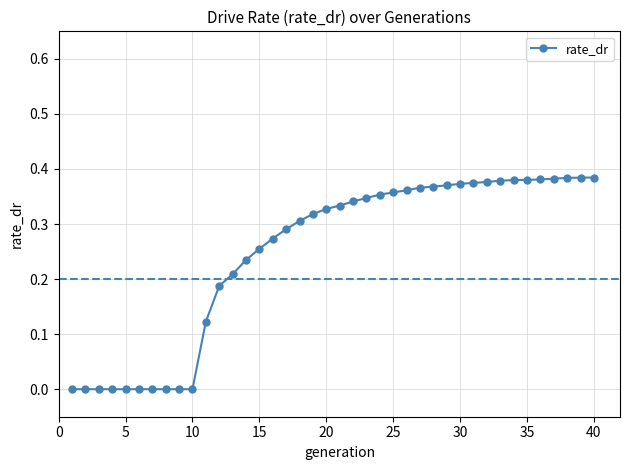

What is the sum of all values?

9.9